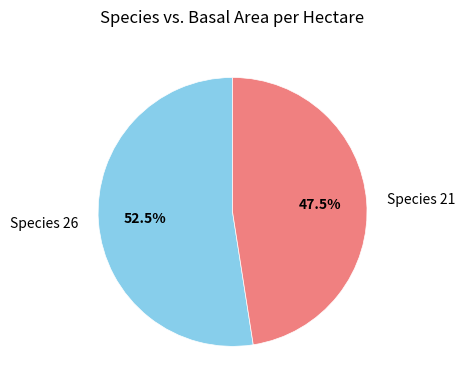

What percentage is NOT represented by Species 26?

47.5%